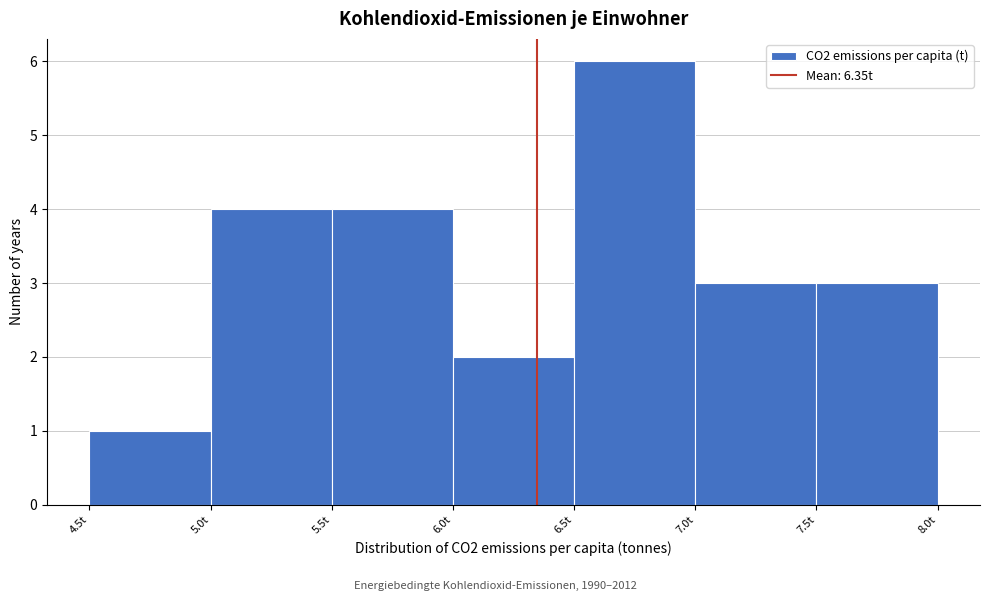

Over which range of the x-axis is the bar tallest?

6.5 to 7.0